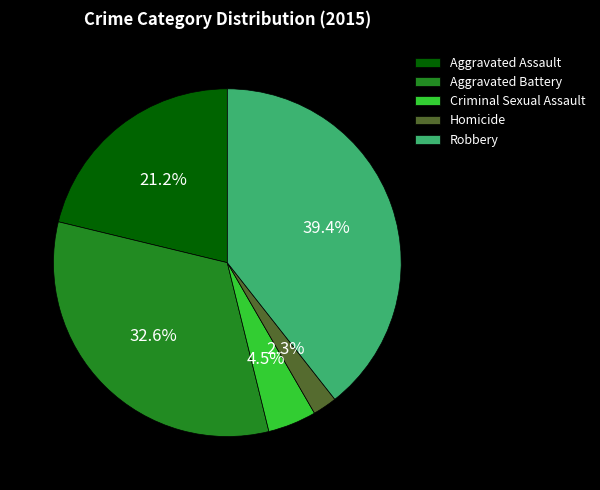

Which slice is the largest?

Robbery